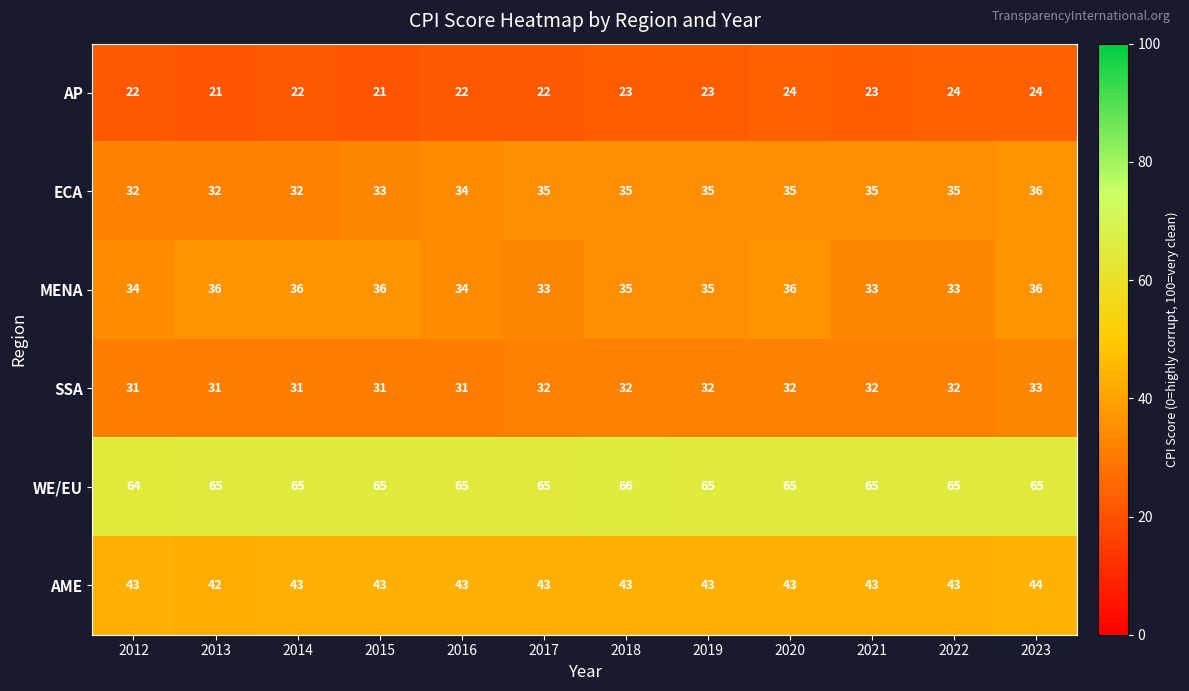

At which category does the chart reach its peak across all series?

2018